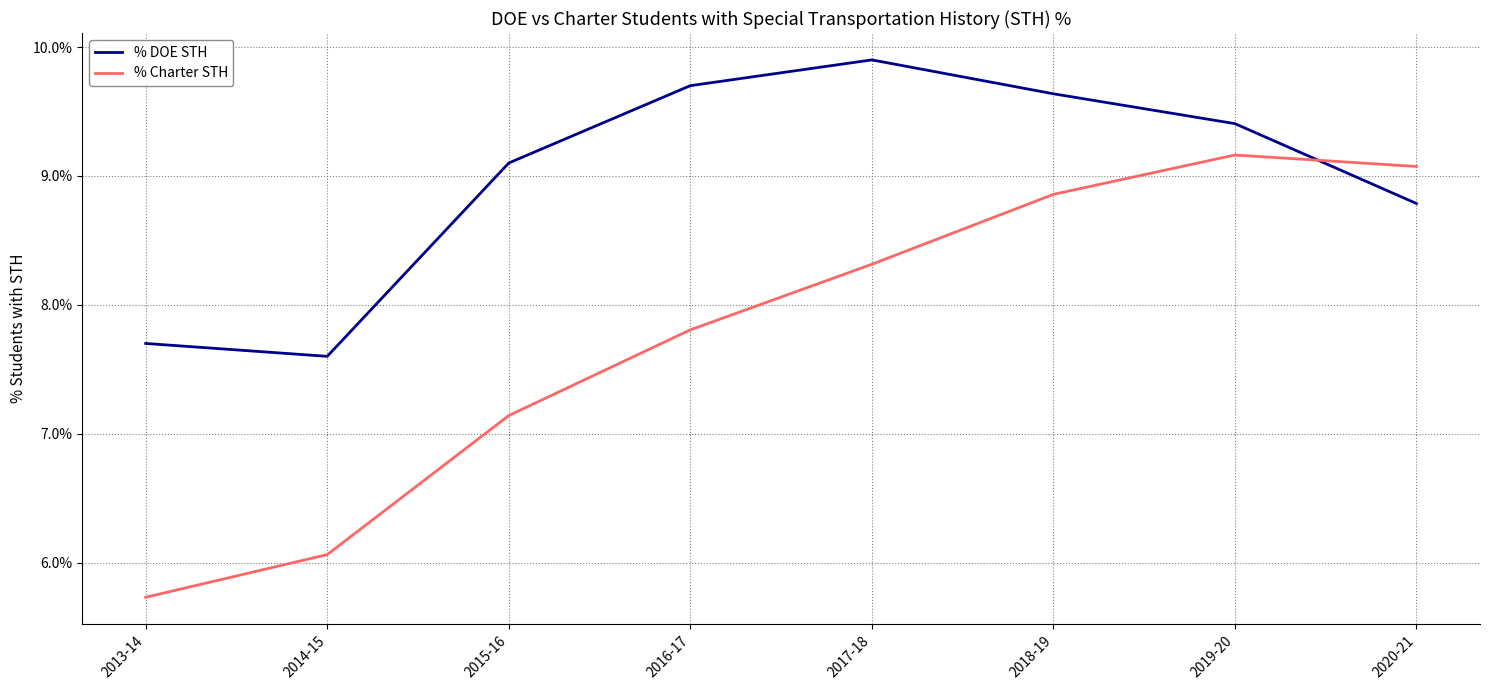

Rank the categories by % Charter STH value from highest to lowest.

2019-20, 2020-21, 2018-19, 2017-18, 2016-17, 2015-16, 2014-15, 2013-14